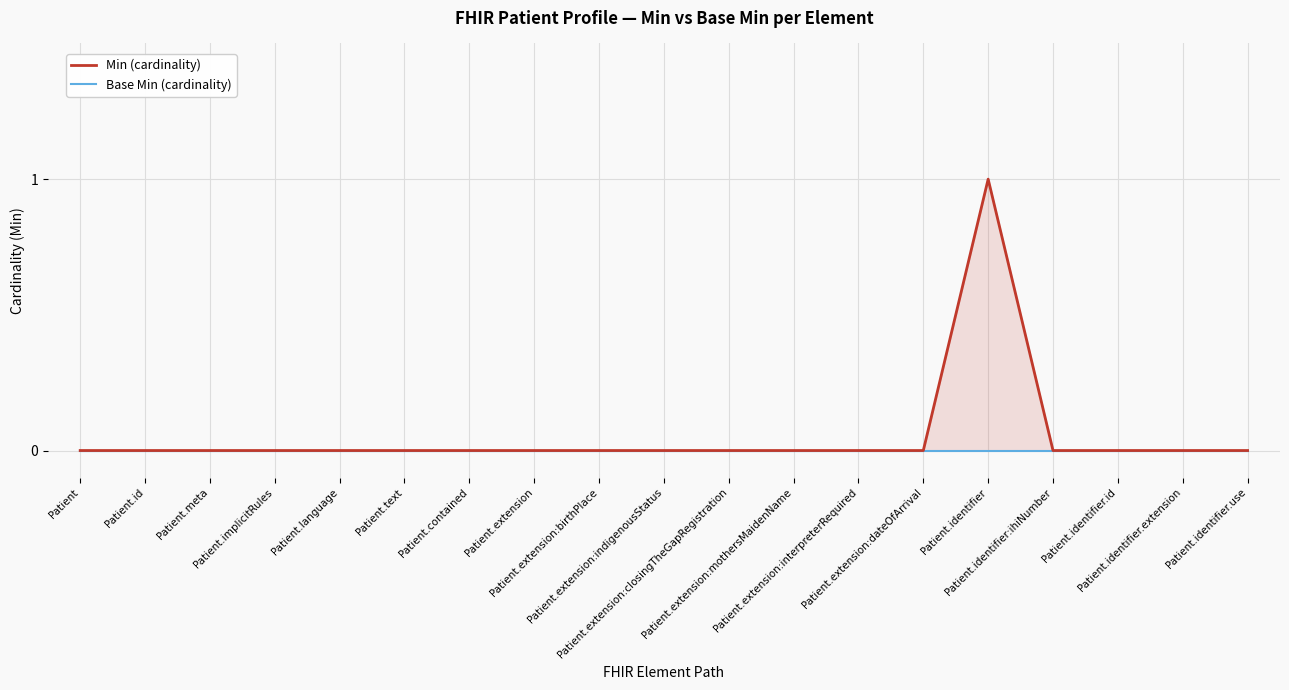

What is the difference between the maximum and minimum values in the Min (cardinality) series?

1